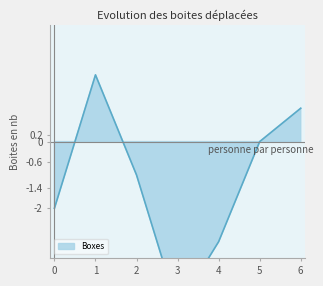

How many distinct data groups are displayed?

1